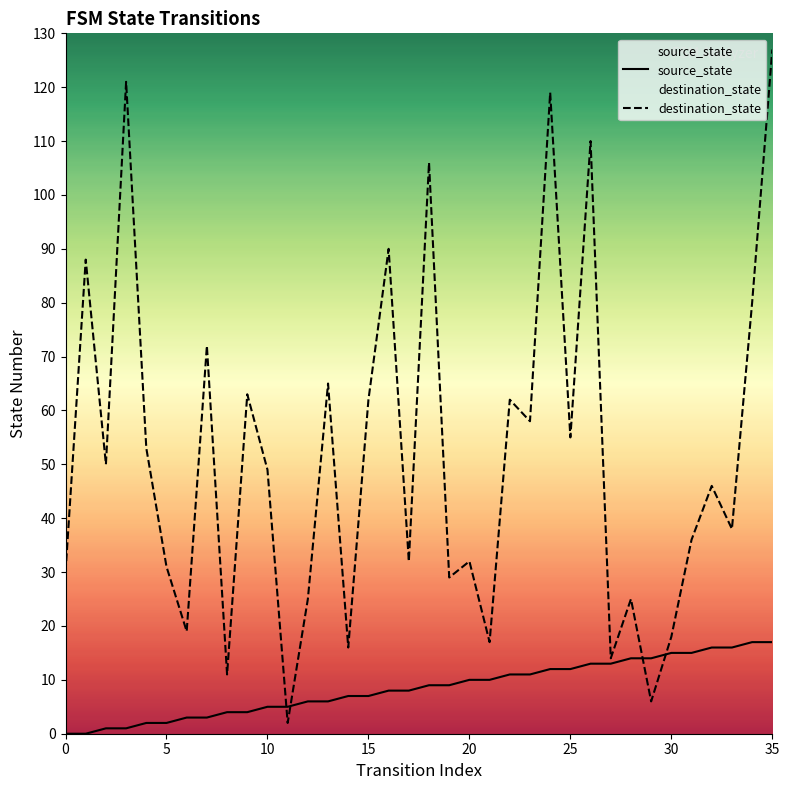

True or false: source_state and destination_state intersect in this chart.

True